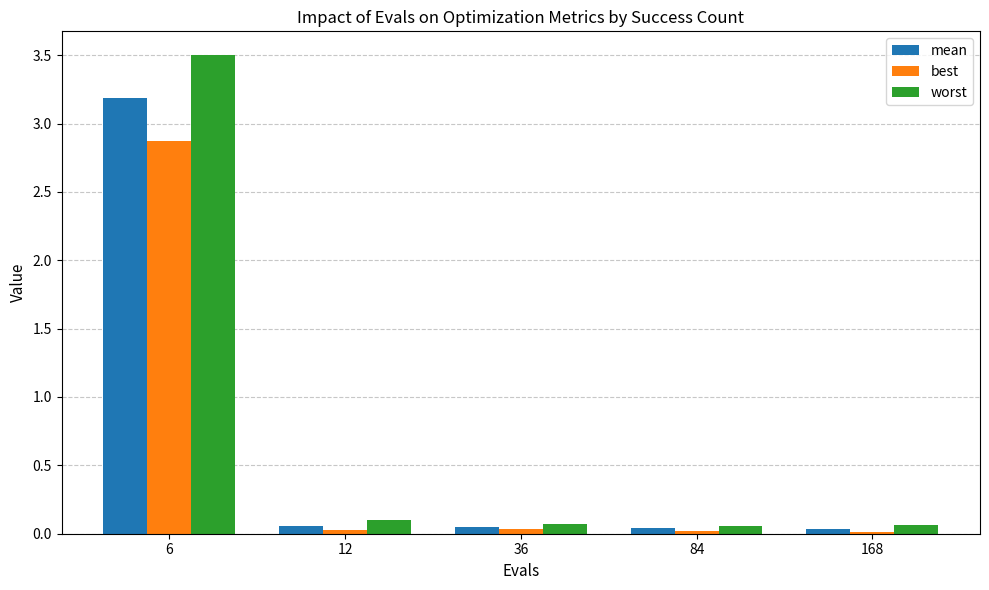

How many bars are there in each group?

3